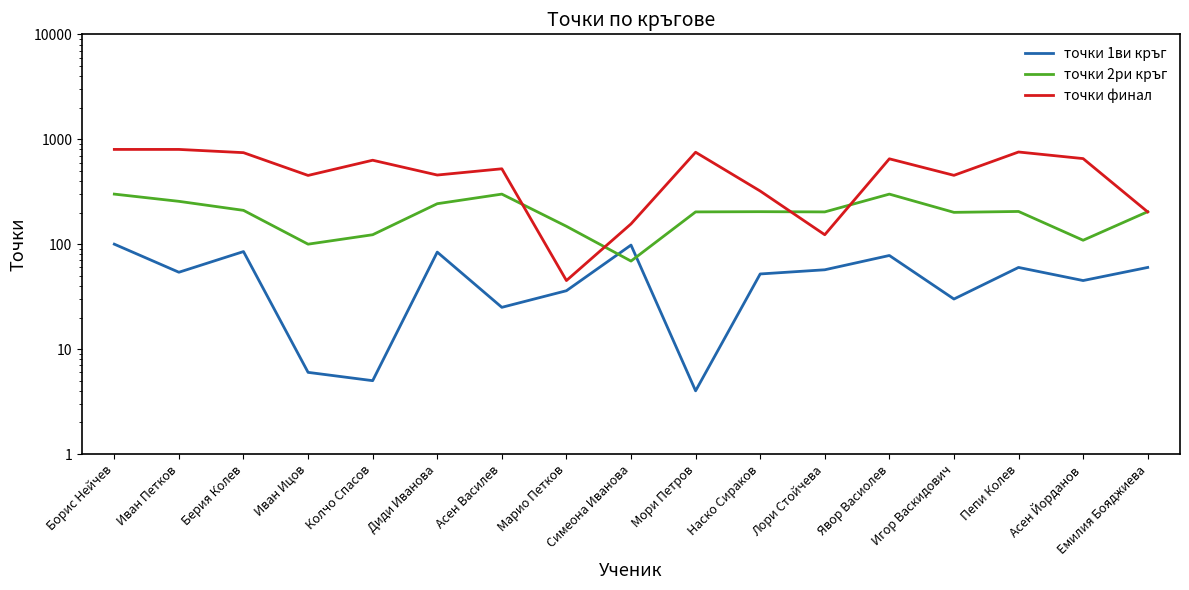

What is the sum of the точки финал values at Симеона Иванова and Асен Василев?

679